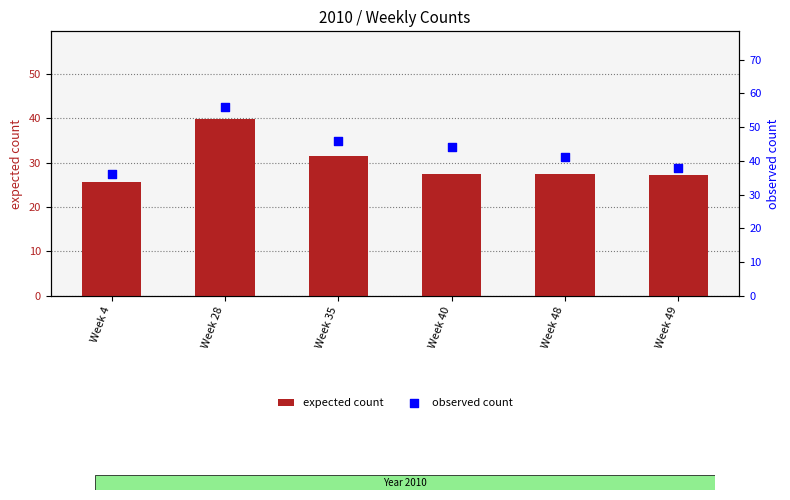

What is the total value across all series at Week 49?

65.2